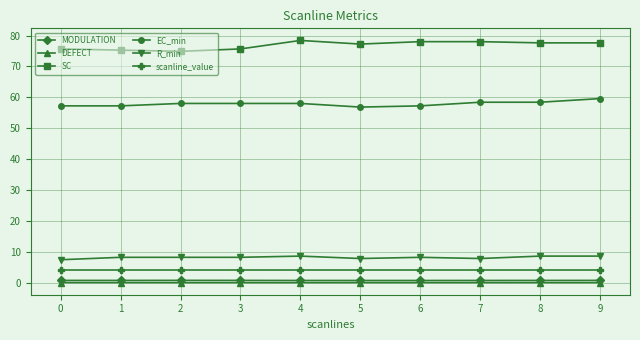

The SC series shows 78.0 at 7. True or false?

True